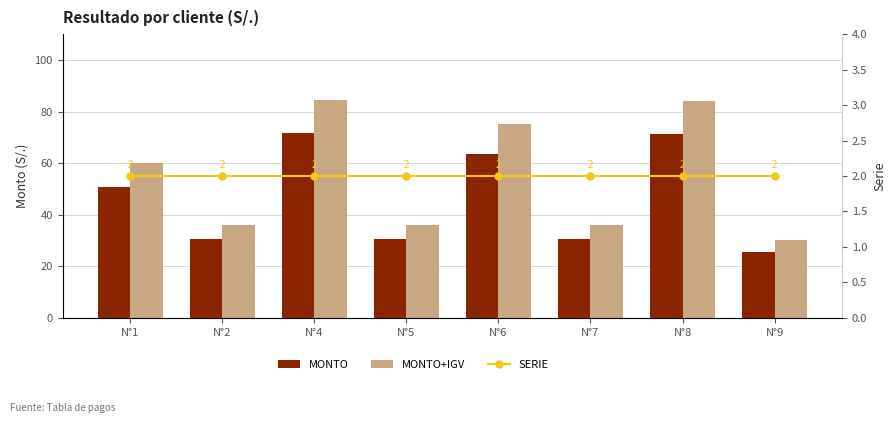

Is the value of SERIE at N°1 greater than the value of MONTO at N°6?

No